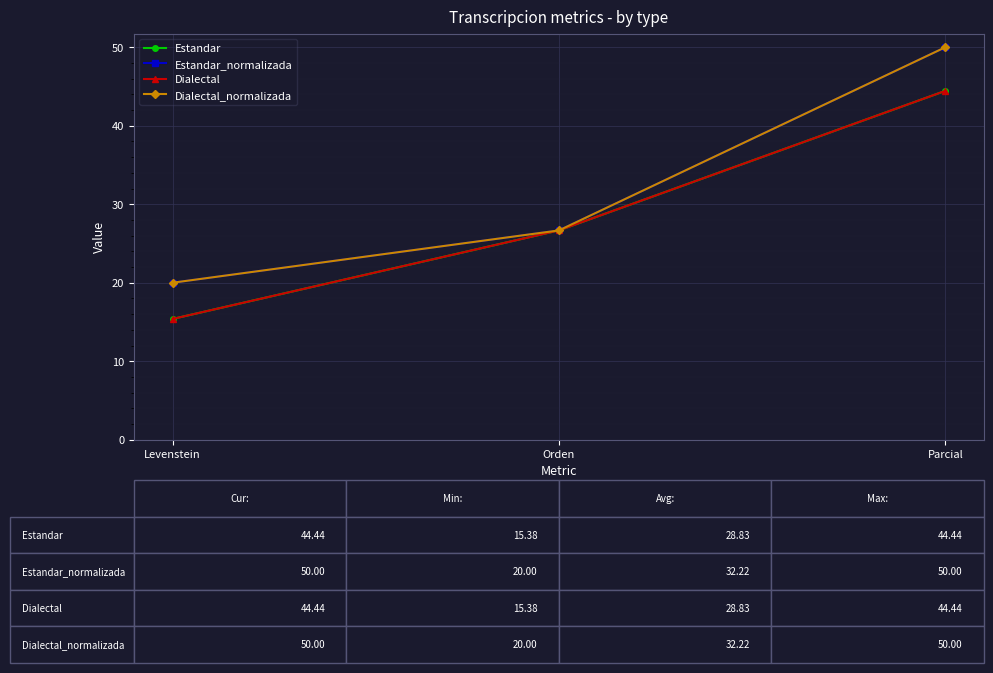

Is this an area chart (filled region under the line)?

No